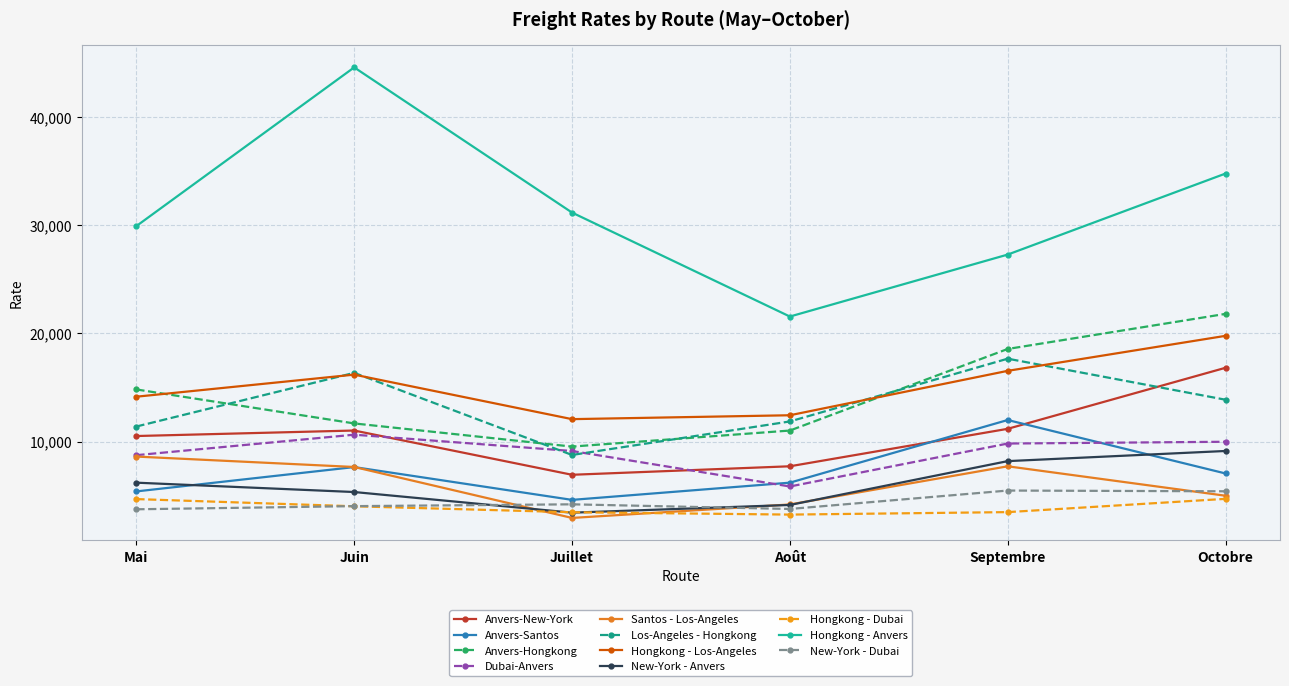

At how many categories does at least one series exceed 28471?

4